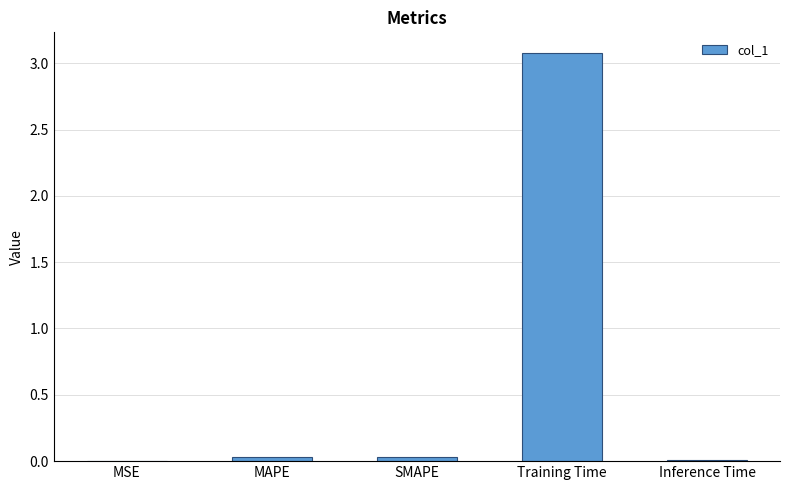

At which category does the chart reach its peak across all series?

Training Time